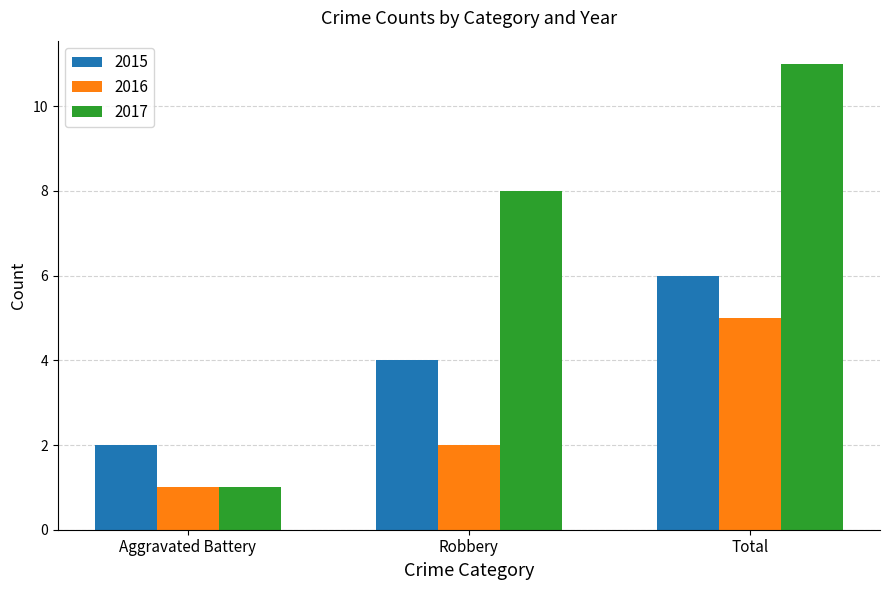

What are all the series names shown in the legend?

2015, 2016, 2017